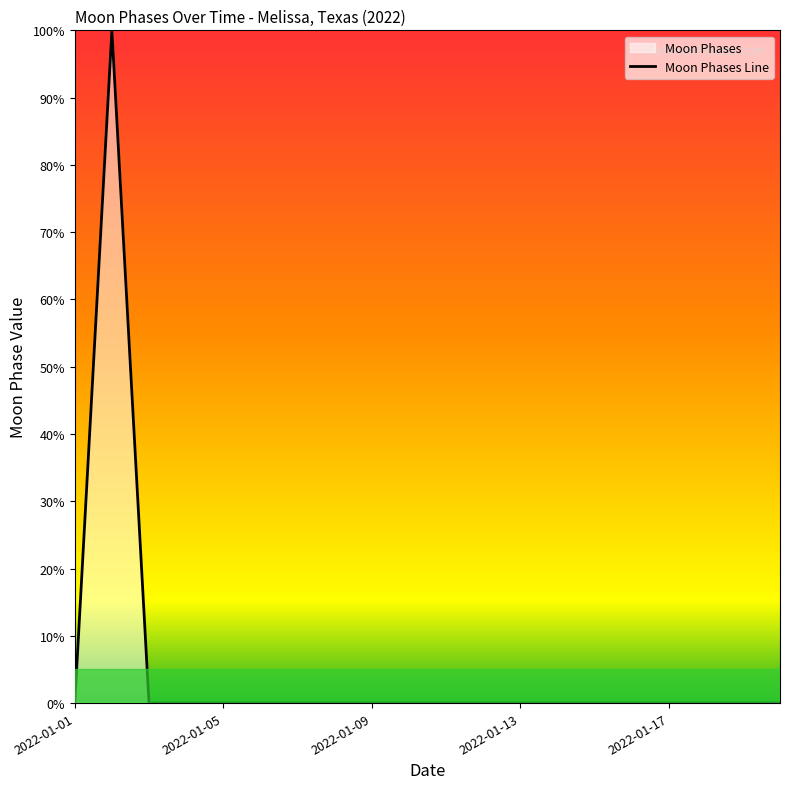

The value at 2022-01-01 is 36. True or false?

False